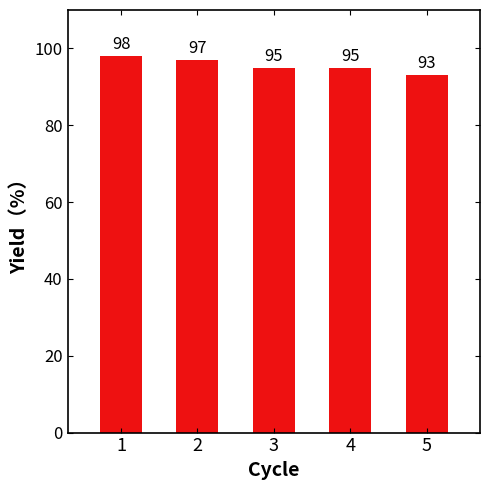

Between 2 and 4, which is larger?

2